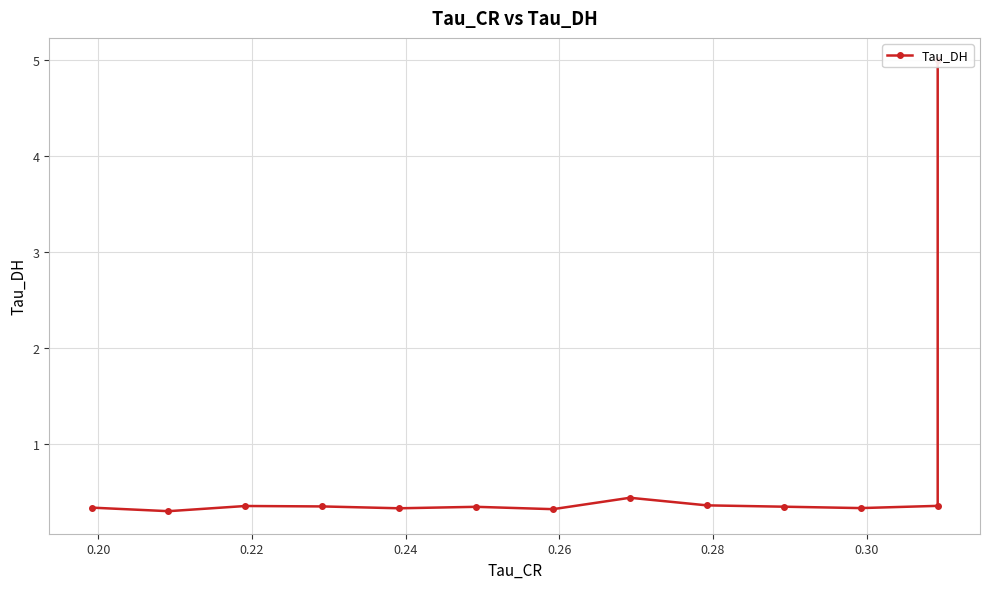

What is the sum of all values?

9.2